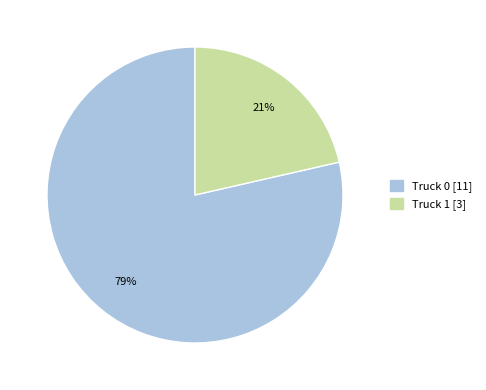

Which slice is the largest?

Truck 0